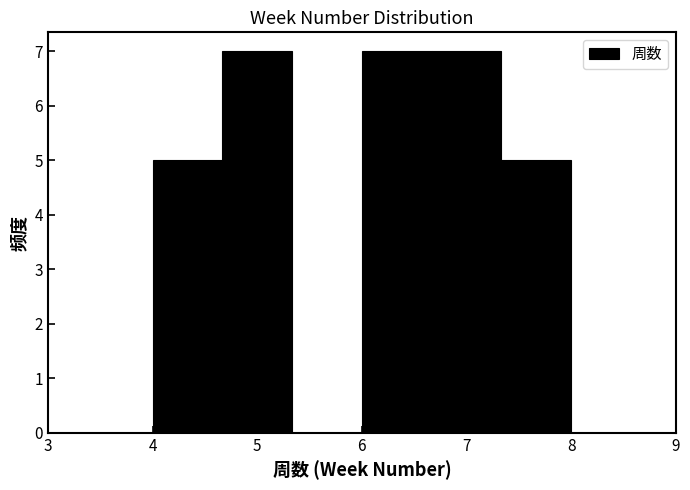

Reading left to right, list every bar in this chart as the range it spans on the x-axis followed by its height. Neither the bar edges nor the heights are printed on the chart, so give them approximately, as read against the axes.

4.0 to 4.7: 5
4.7 to 5.3: 7
5.3 to 6.0: 0
6.0 to 6.7: 7
6.7 to 7.3: 7
7.3 to 8.0: 5